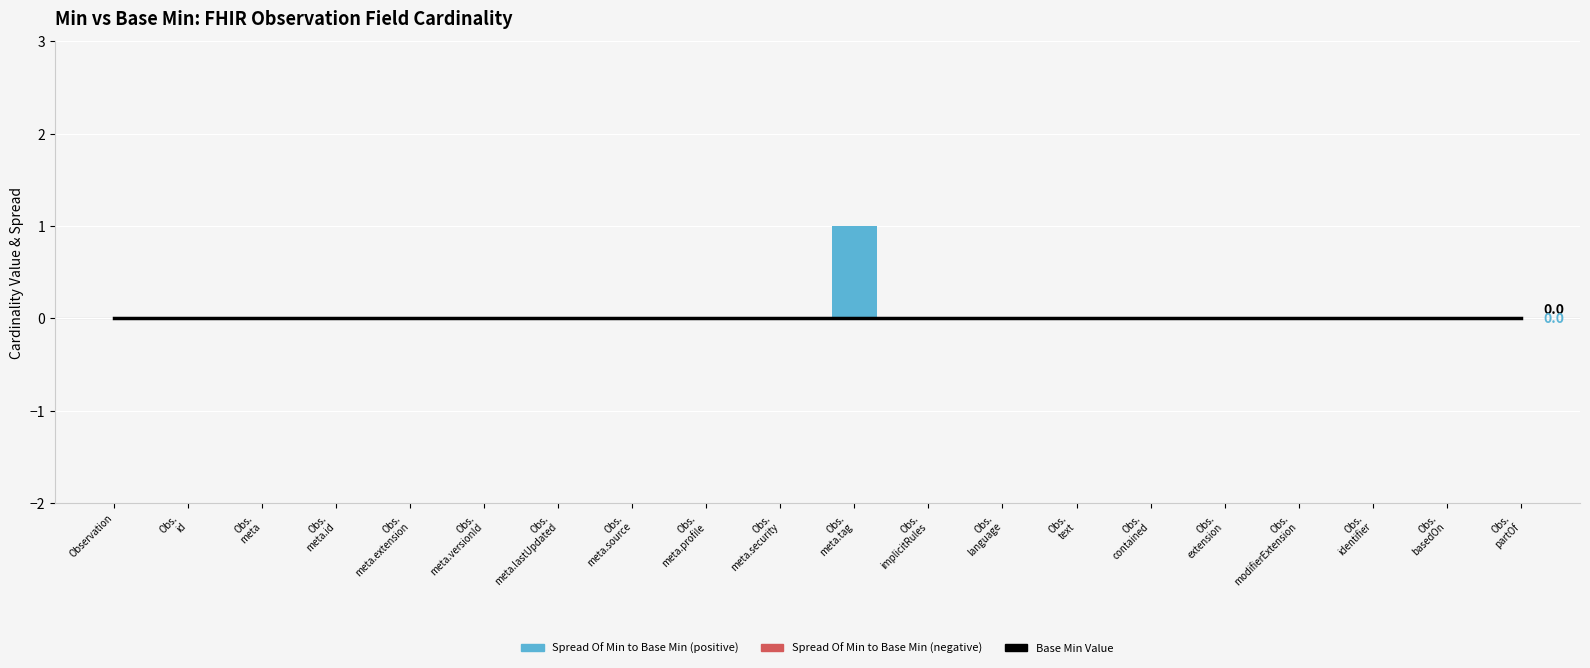

Between Obs.
meta.source and Obs.
basedOn, which series saw the biggest shift?

Base Min Value